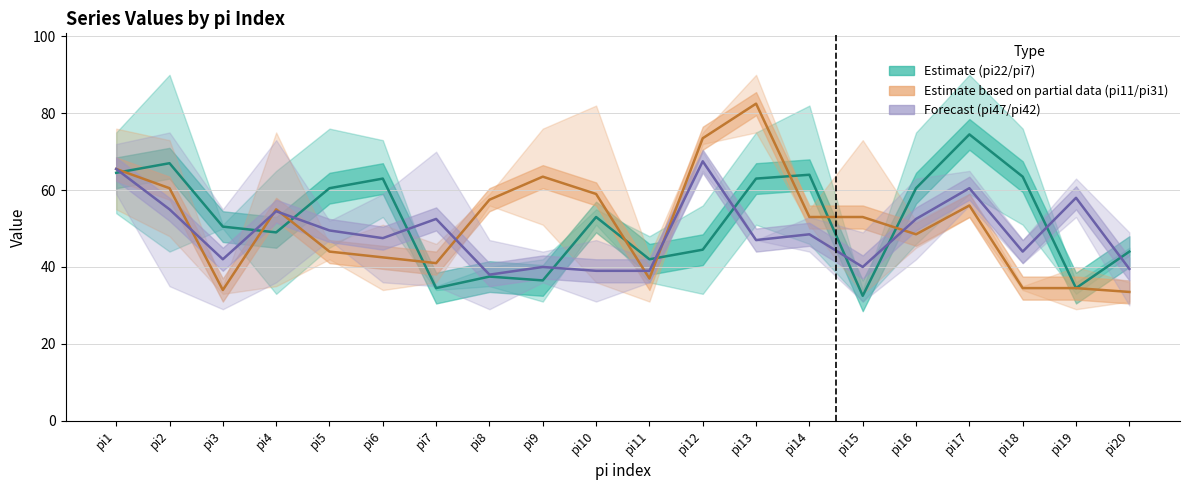

What is the average value of the pi22 series?

50